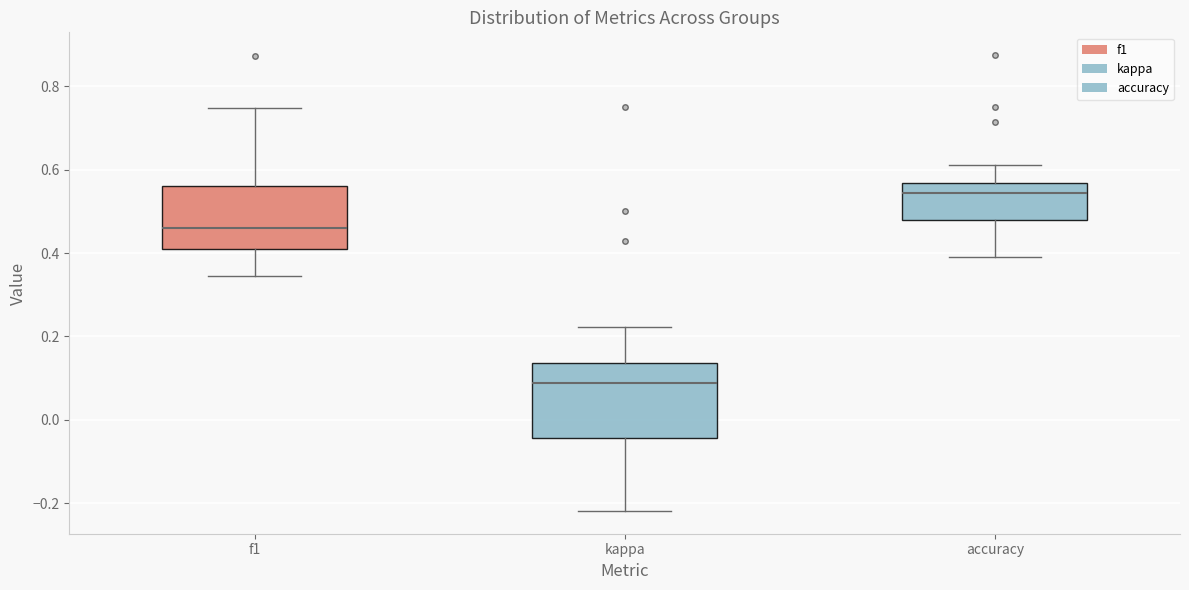

Which box's median line is the lowest?

kappa